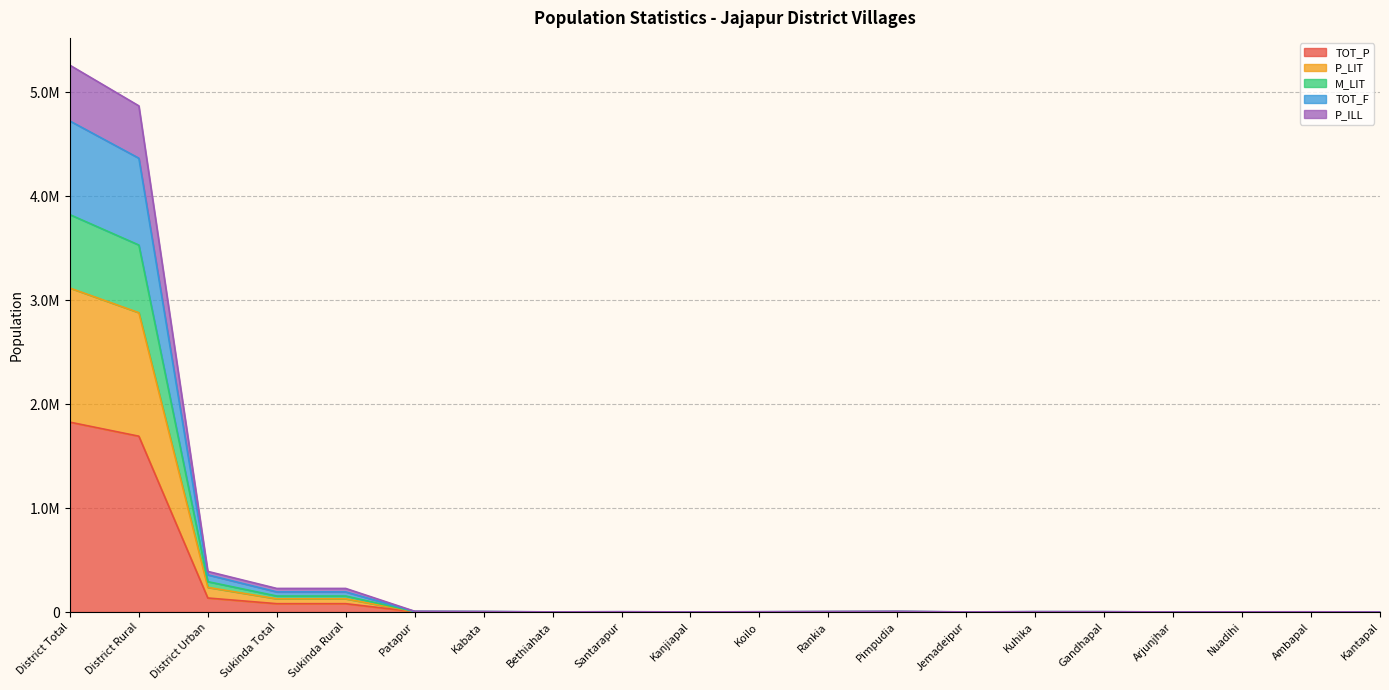

Is it true that P_LIT equals 632 at Arjunjhar?

True